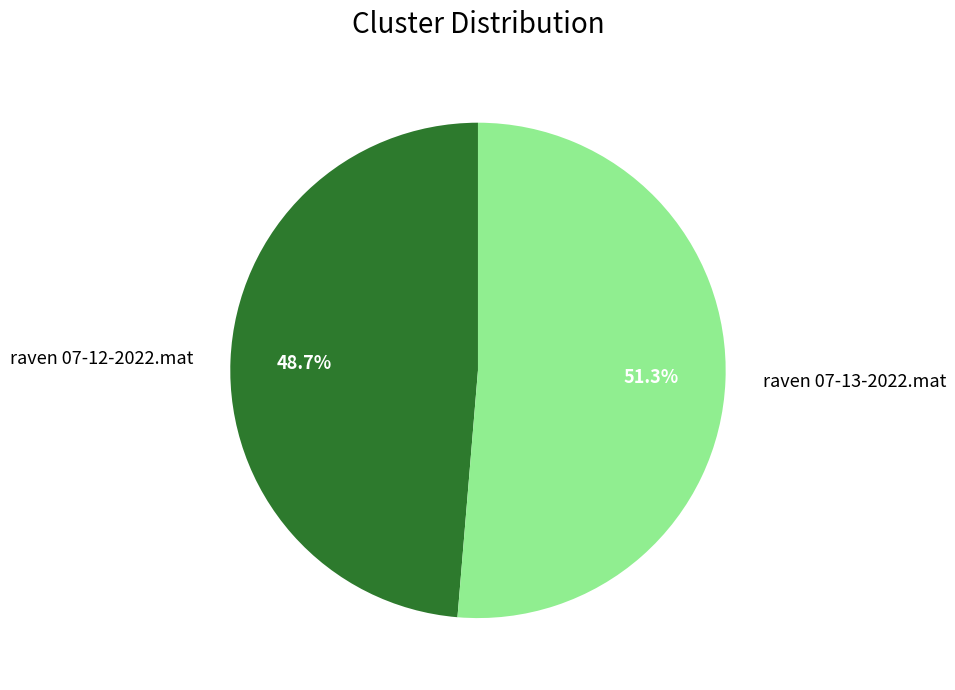

True or false: raven 07-12-2022.mat accounts for 62% of the total.

False